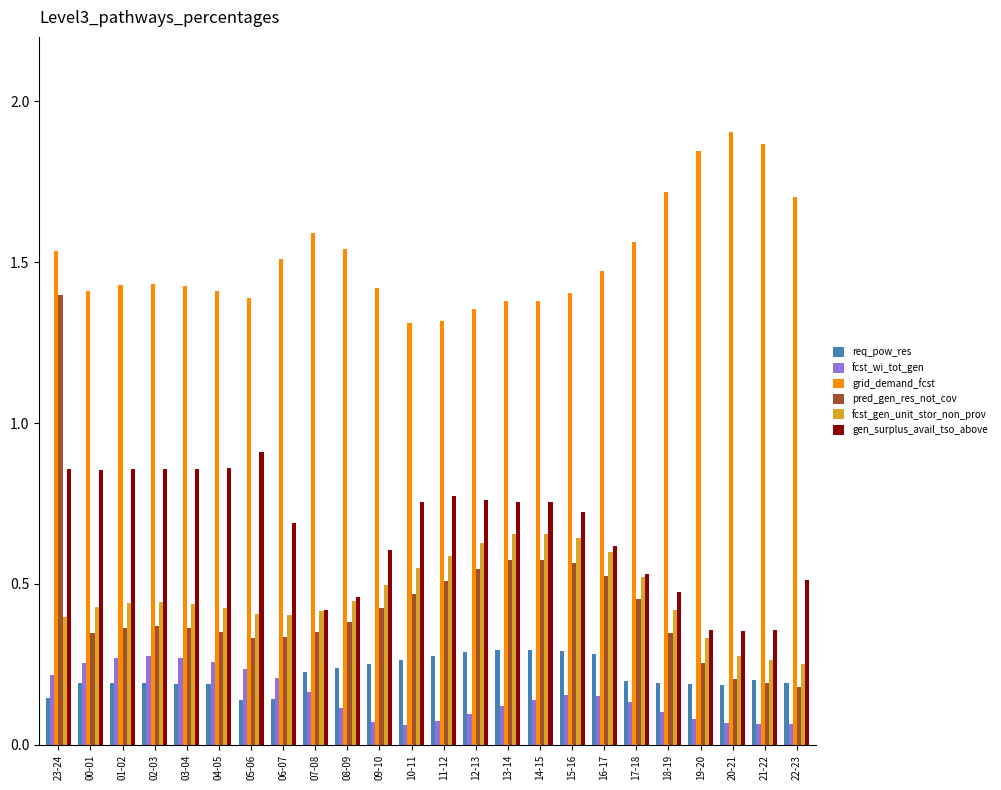

At which category is the sum across all series the highest?

23-24